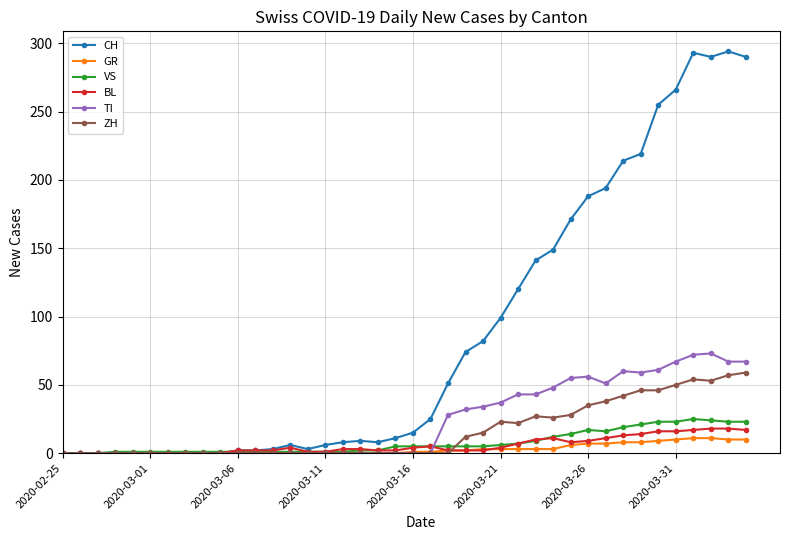

After their last crossing, which series has the higher values: TI or BL?

TI